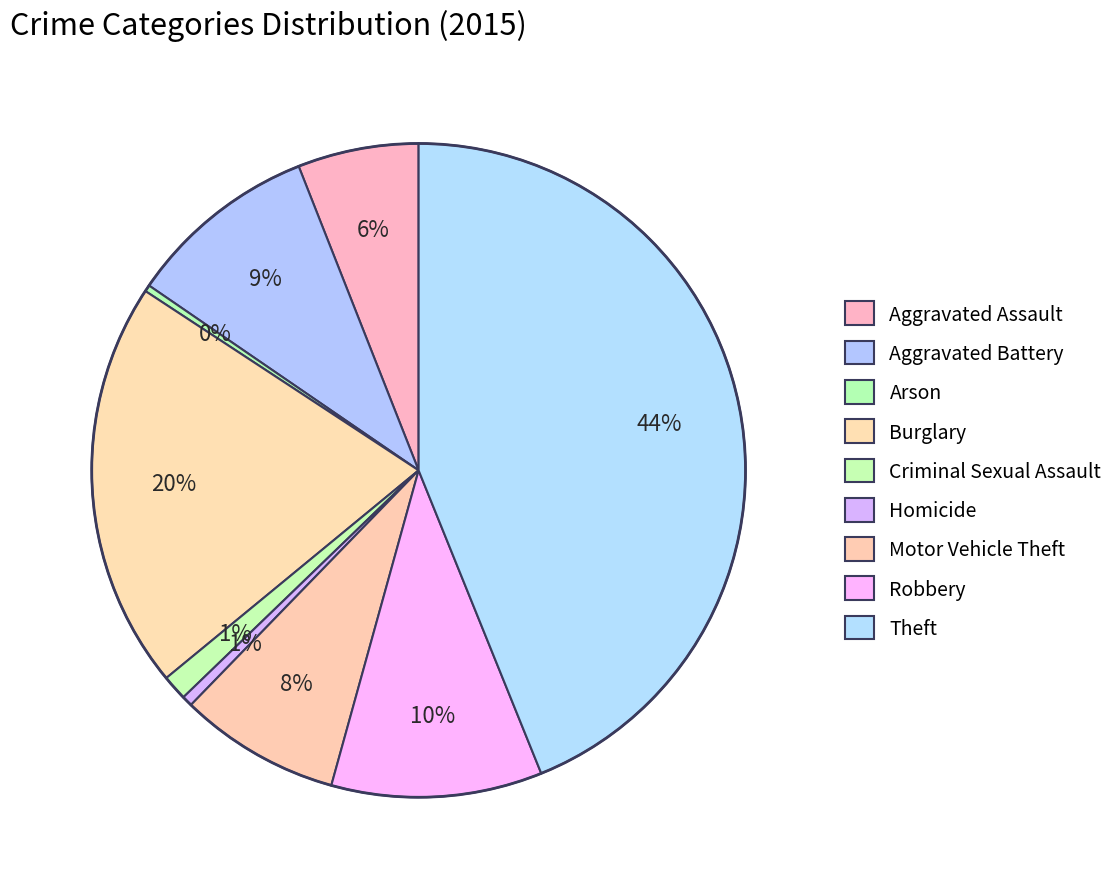

Which slice is the largest?

Theft